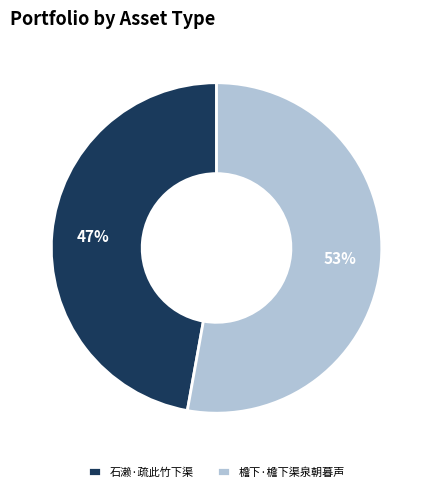

The 石濑·疏此竹下渠 slice represents 47% of the pie. True or false?

True